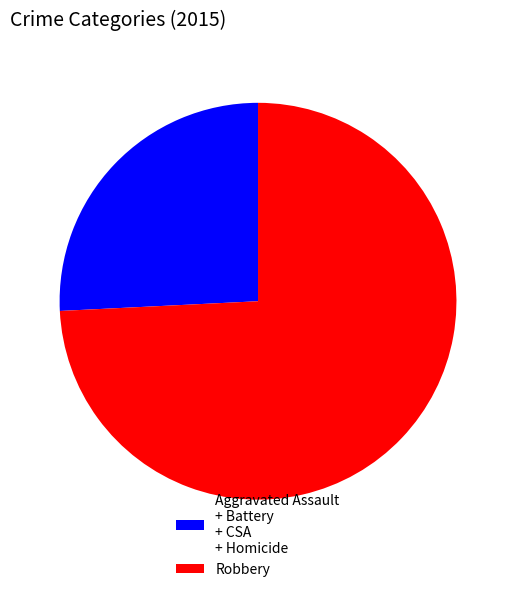

Rank the categories by value from lowest to highest.

Aggravated Assault + Battery + CSA + Homicide, Robbery